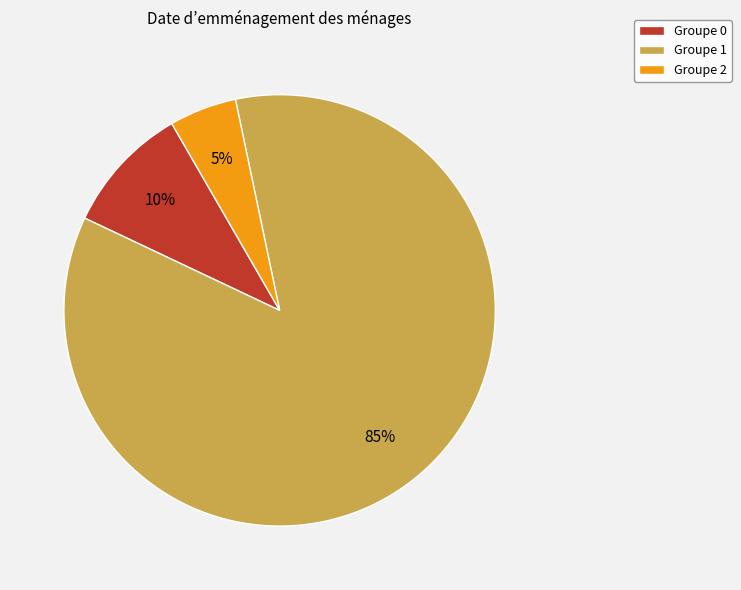

What is the majority slice?

Groupe 1